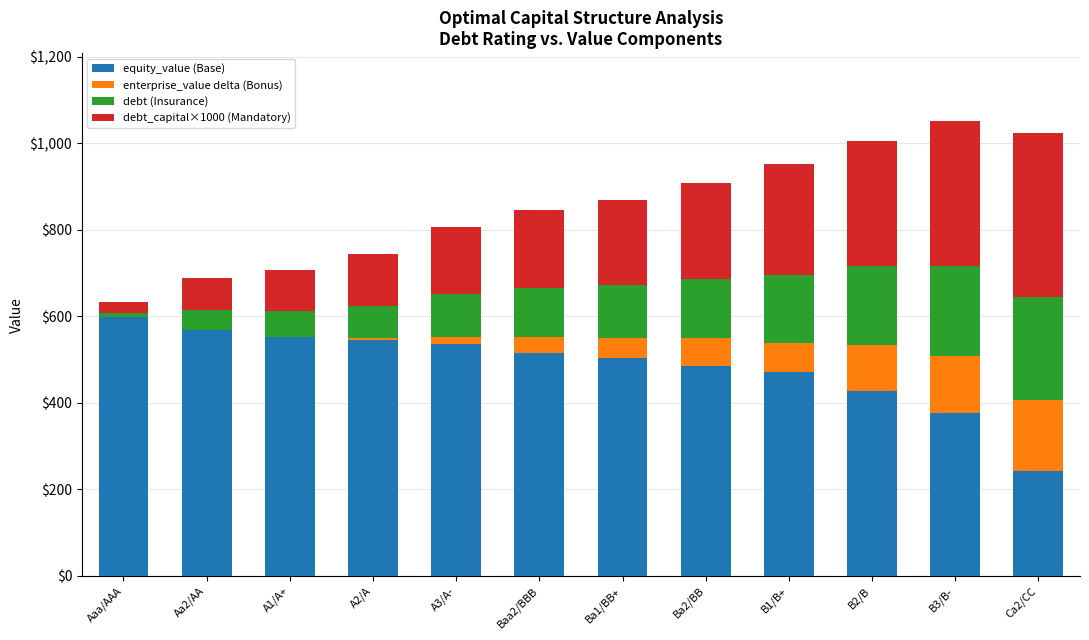

Read the equity_value (Base) value at Aa2/AA.

567.4